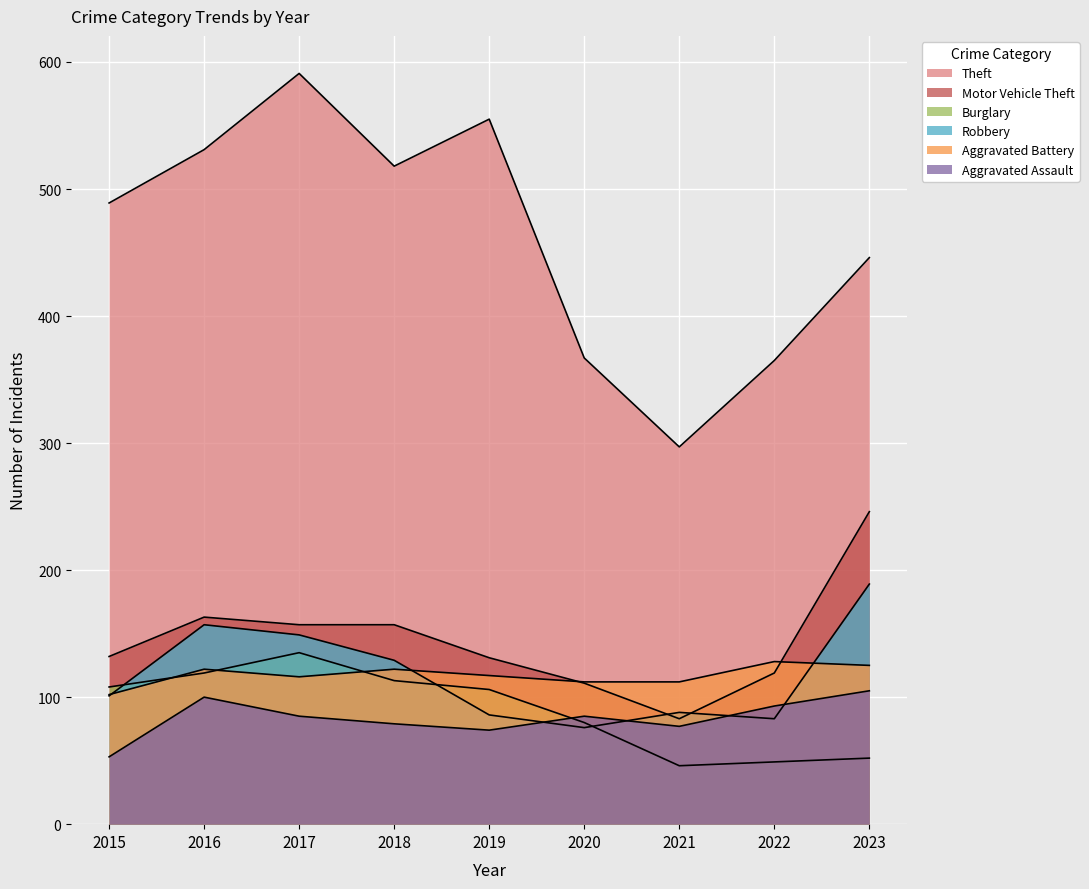

What are all the series names shown in the legend?

Theft, Motor Vehicle Theft, Burglary, Robbery, Aggravated Battery, Aggravated Assault